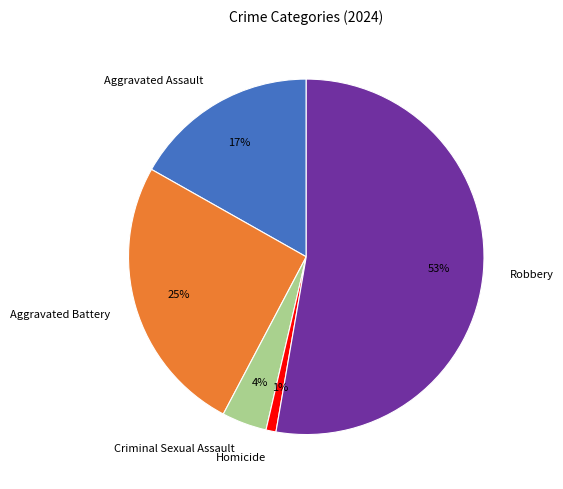

Rank the categories by value from lowest to highest.

Homicide, Criminal Sexual Assault, Aggravated Assault, Aggravated Battery, Robbery